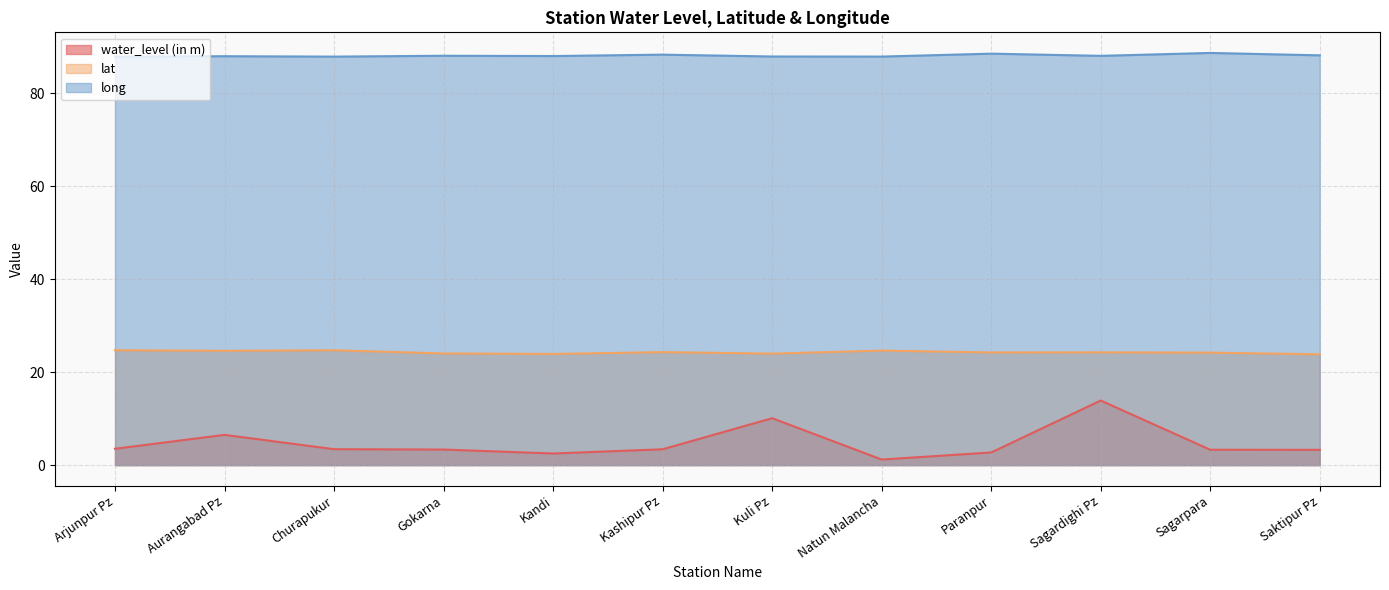

What is the label of the 5th point from the right?

Natun Malancha